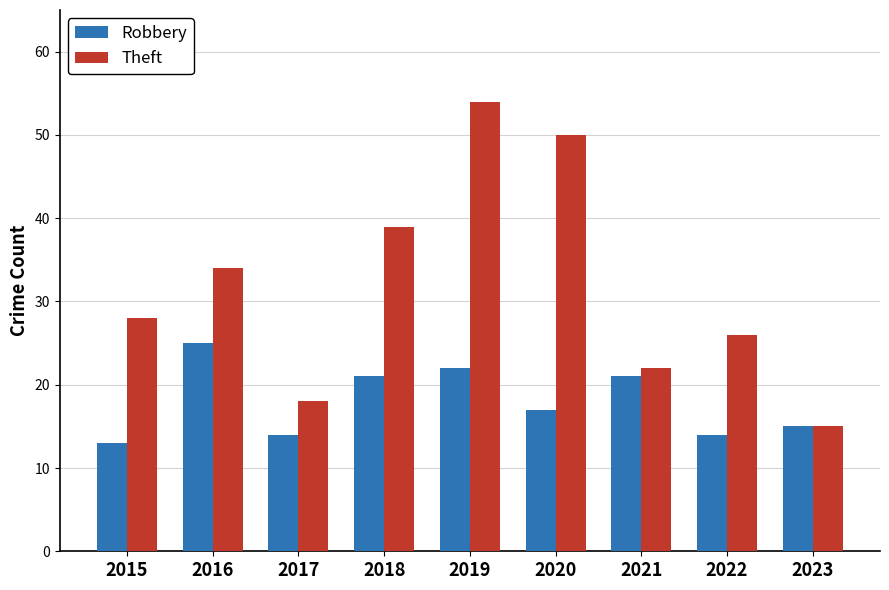

Are the bars horizontal?

No